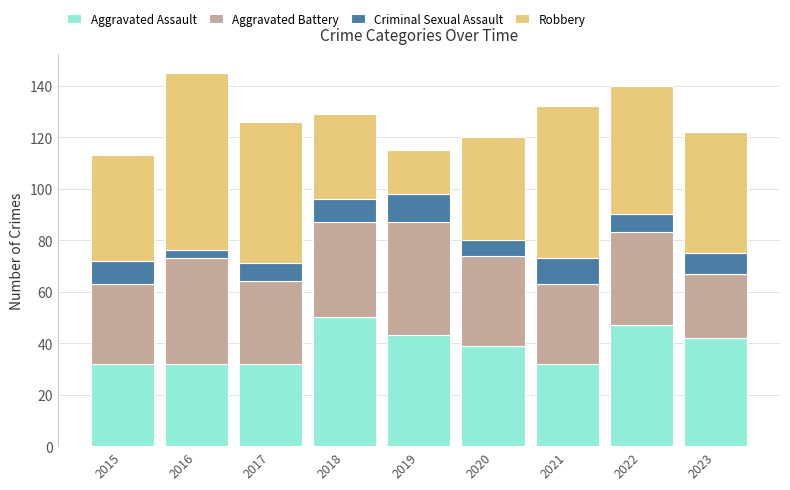

What is the total value across all series at 2018?

129